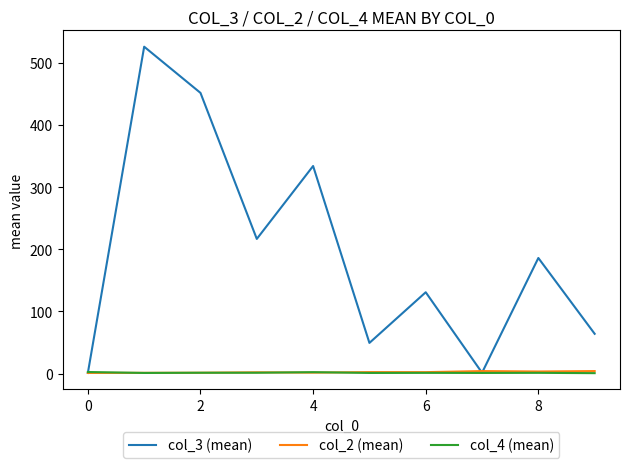

Which series has the largest range (max minus min)?

col_3 (mean)